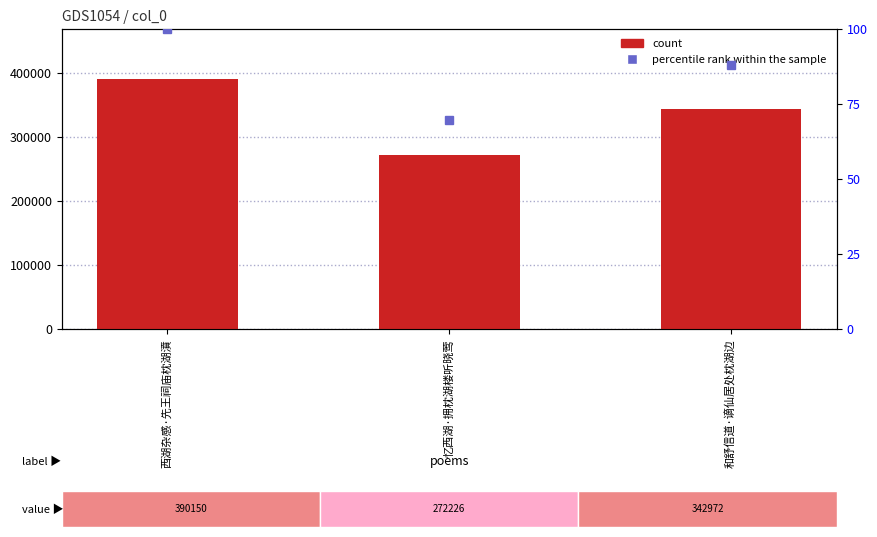

Is the value of col_0 at 和舒信道·谪仙居处枕湖边 greater than the value of percentile rank within the sample at 忆西湖·拥枕湖楼听晓莺?

Yes